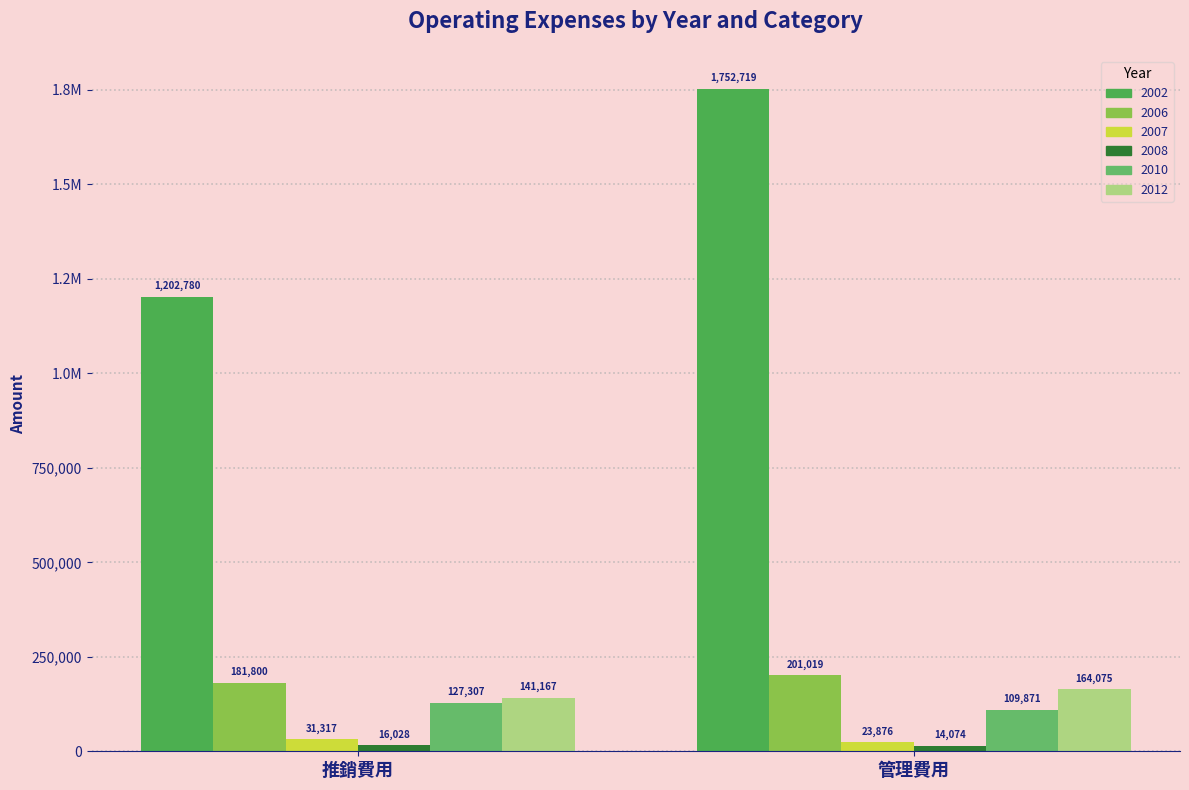

Between 管理費用 and 推銷費用, which is larger?

管理費用